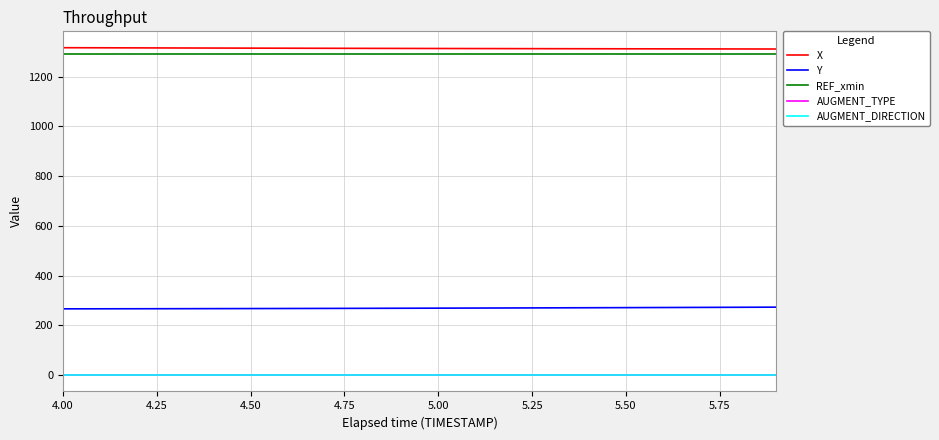

How many lines are shown in the chart?

5